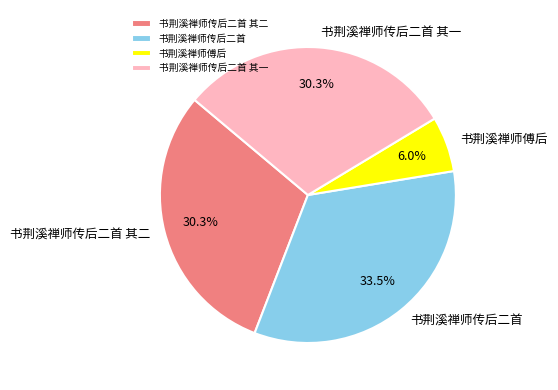

Does any single category account for the majority?

No